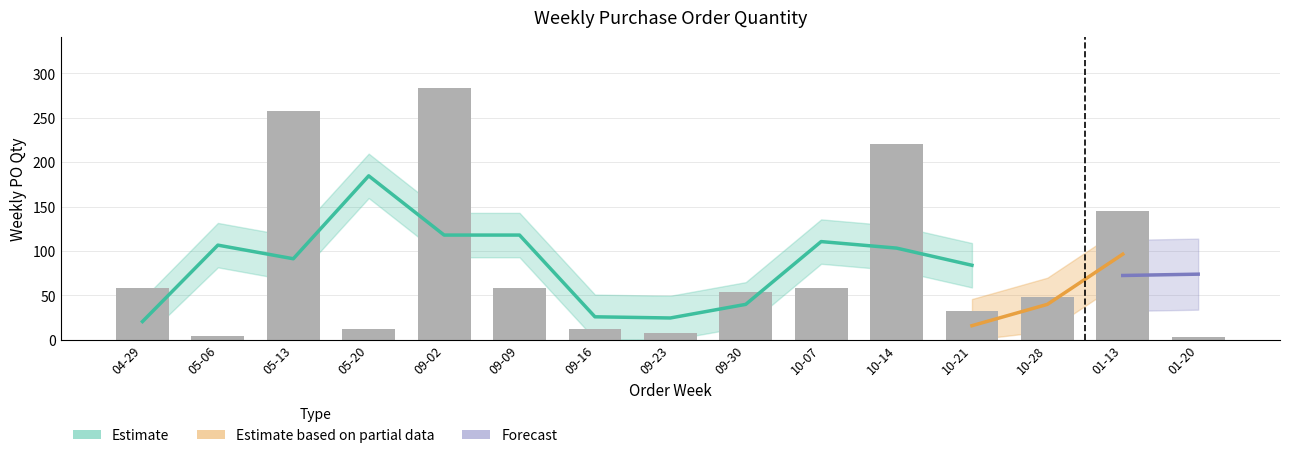

What is the value of the 11th bar from the left?

220